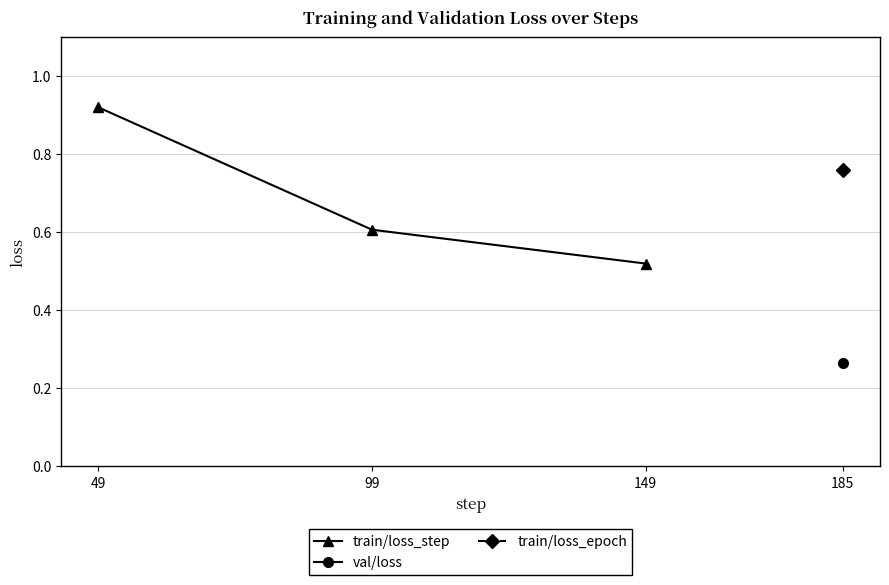

What is the value of the 2nd point from the left?

0.6